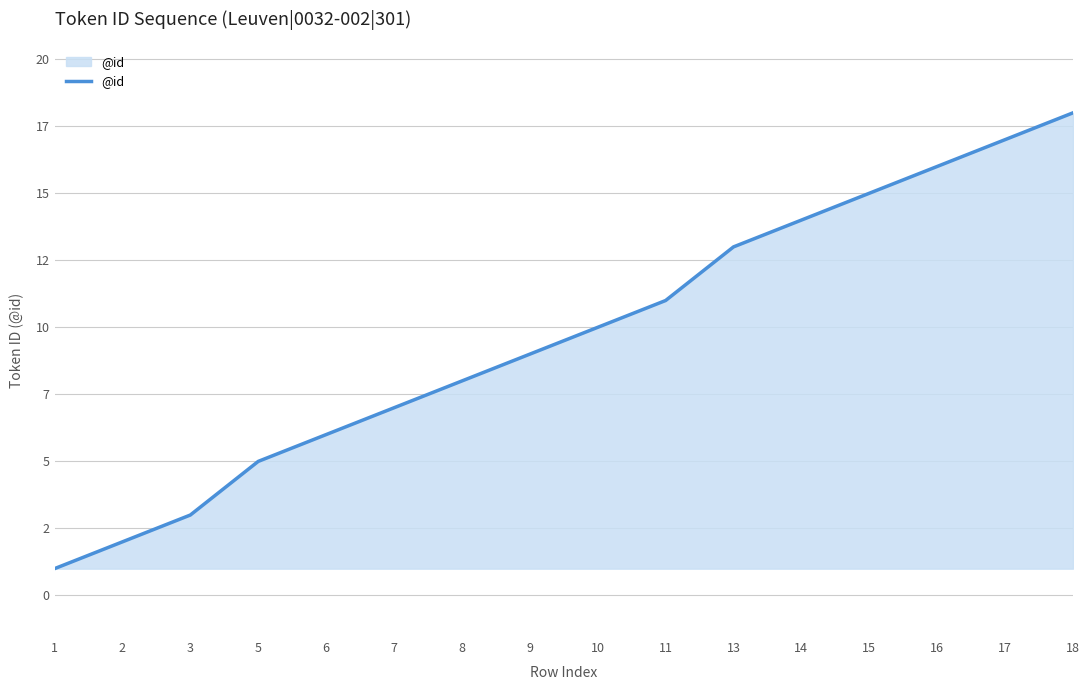

The chart shows a value of 5 at 3. True or false?

False